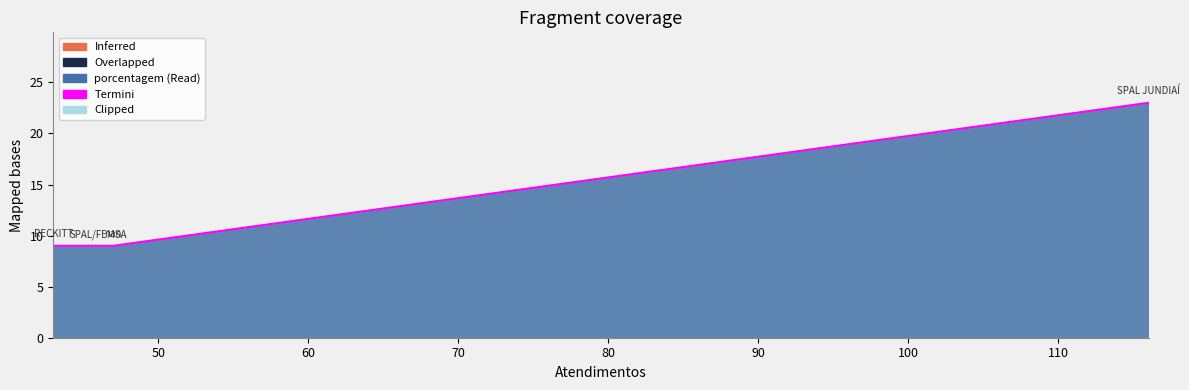

What is the maximum value shown in the chart?

23